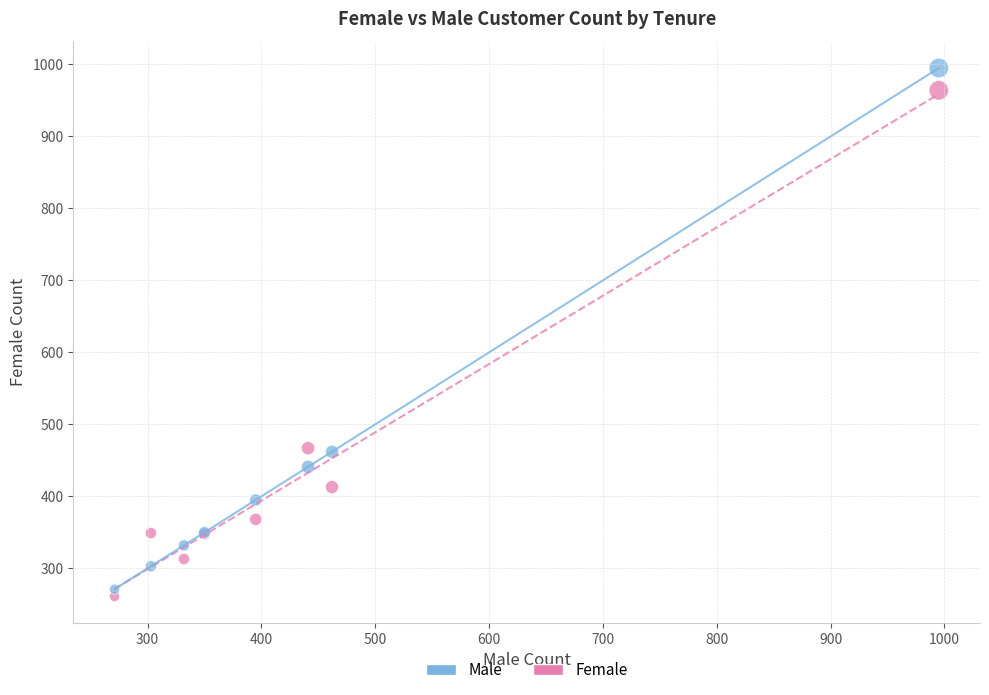

Which series has the largest Y range (max minus min)?

Male